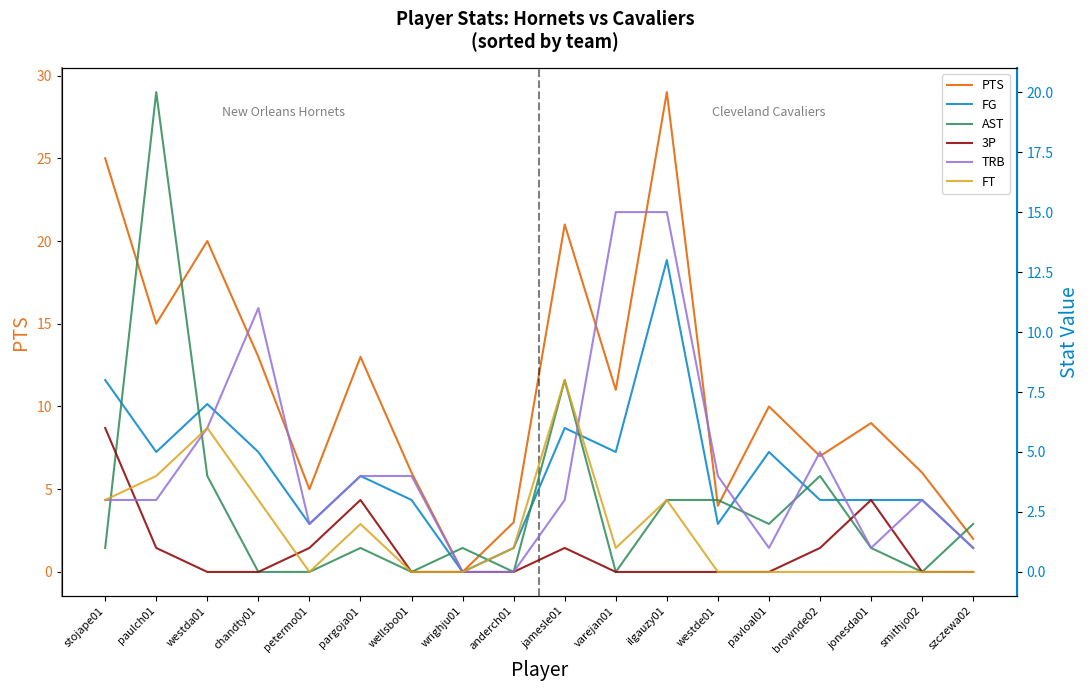

What position from the left is paulch01?

2